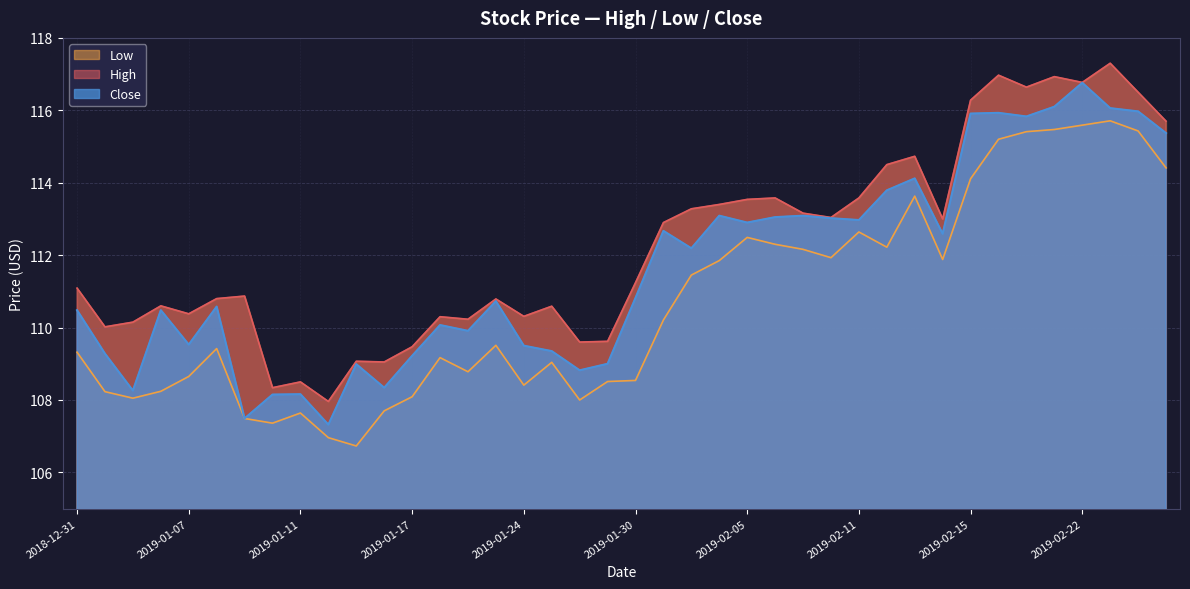

Rank the categories by High value from highest to lowest.

2019-02-25, 2019-02-19, 2019-02-21, 2019-02-22, 2019-02-20, 2019-02-26, 2019-02-15, 2019-02-27, 2019-02-13, 2019-02-12, 2019-02-06, 2019-02-11, 2019-02-05, 2019-02-04, 2019-02-01, 2019-02-07, 2019-02-08, 2019-02-14, 2019-01-31, 2019-01-30, 2018-12-31, 2019-01-09, 2019-01-08, 2019-01-23, 2019-01-04, 2019-01-25, 2019-01-07, 2019-01-24, 2019-01-18, 2019-01-22, 2019-01-03, 2019-01-02, 2019-01-29, 2019-01-28, 2019-01-17, 2019-01-15, 2019-01-16, 2019-01-11, 2019-01-10, 2019-01-14